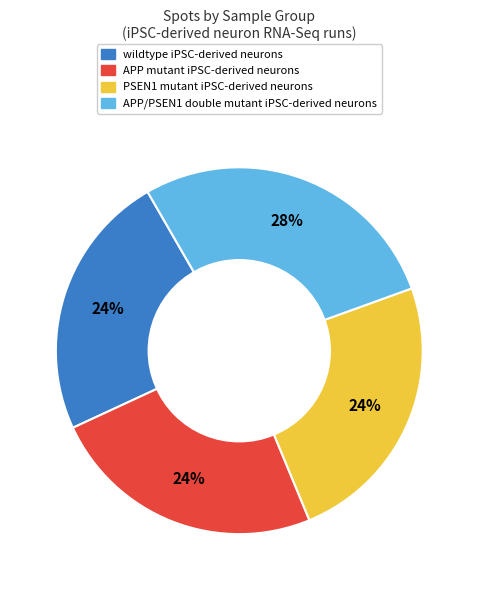

How many segments does this pie chart have?

4